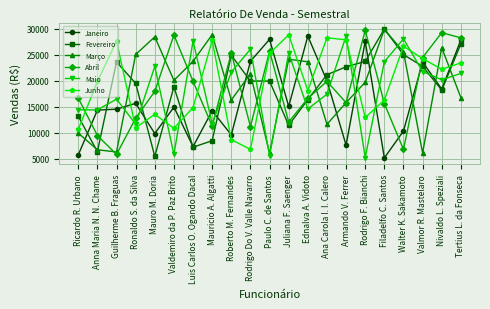

In Fevereiro, how many points are higher than both neighbors (excluding endpoints)?

4